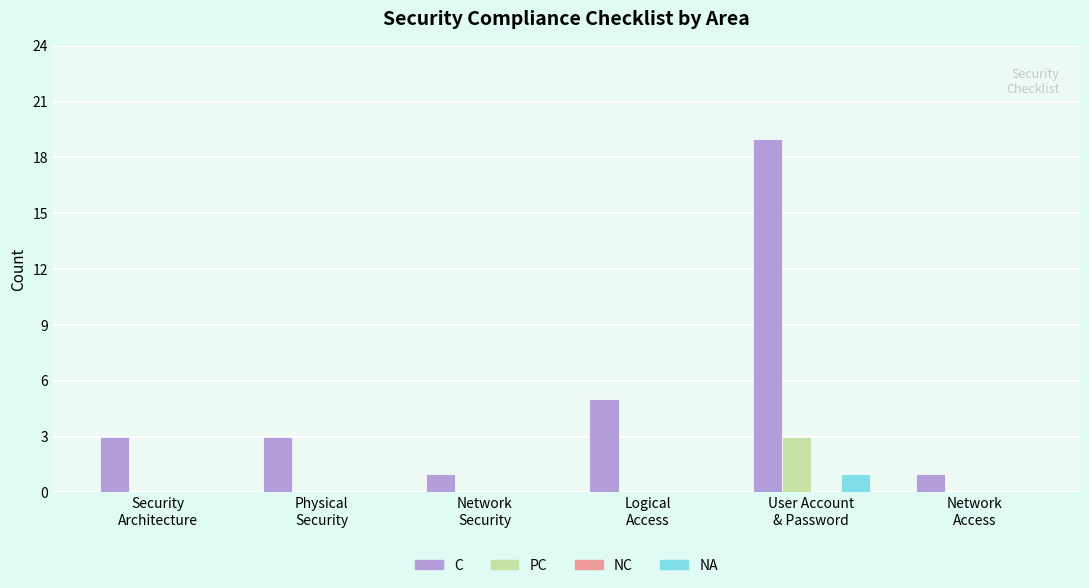

What is the highest value of the PC series?

3